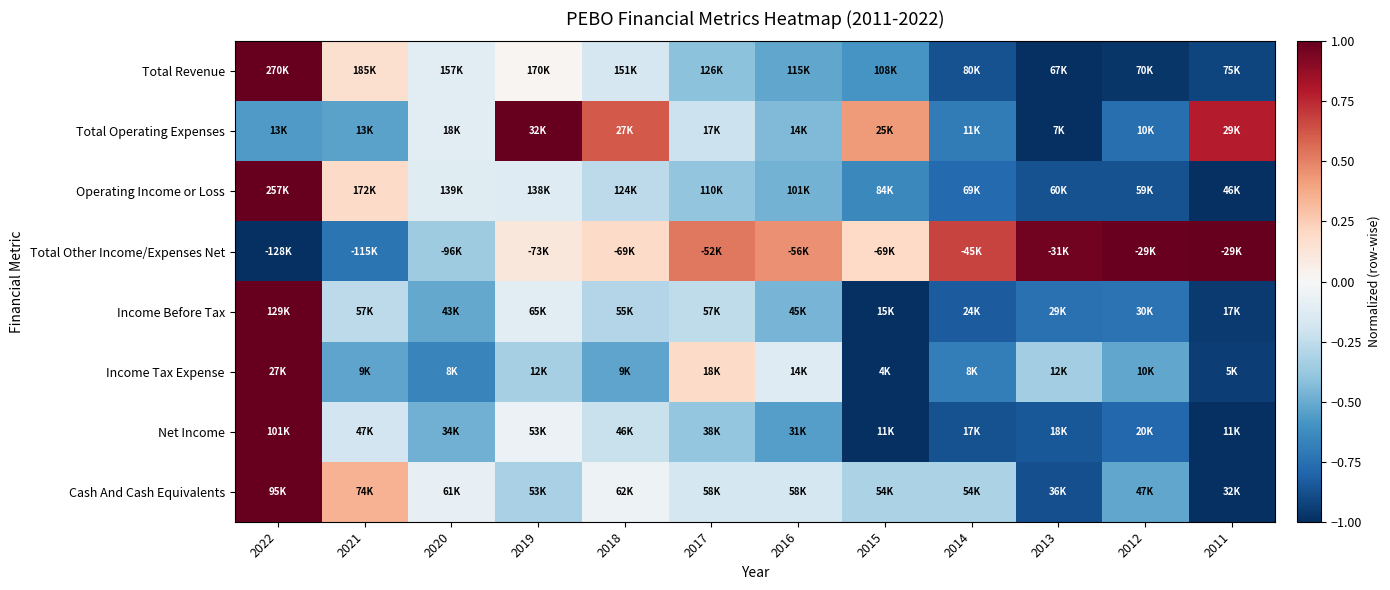

Rank the series at 2018 from highest to lowest value.

Total Operating Expenses, Total Other Income/Expenses Net, Cash And Cash Equivalents, Total Revenue, Net Income, Operating Income or Loss, Income Before Tax, Income Tax Expense